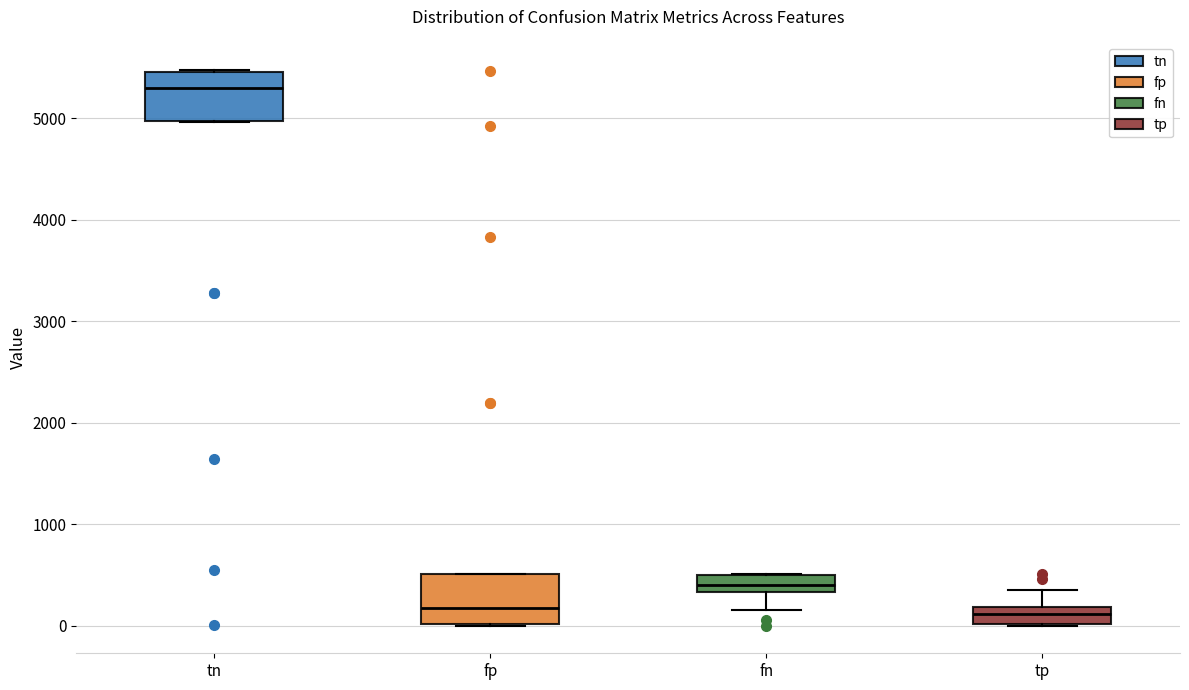

Reading left to right, transcribe this box plot: for each box, give where its median line is, the range the box spans, and where its two whiskers end, as read against the y-axis. The values are not printed on the chart, so give them approximately, as read against the axis.

tn: median 5300, box 5000 to 5500, whiskers 5000 to 5500
fp: median 200, box 0 to 500, whiskers 0 to 500
fn: median 400, box 300 to 500, whiskers 200 to 500
tp: median 100, box 0 to 200, whiskers 0 to 400